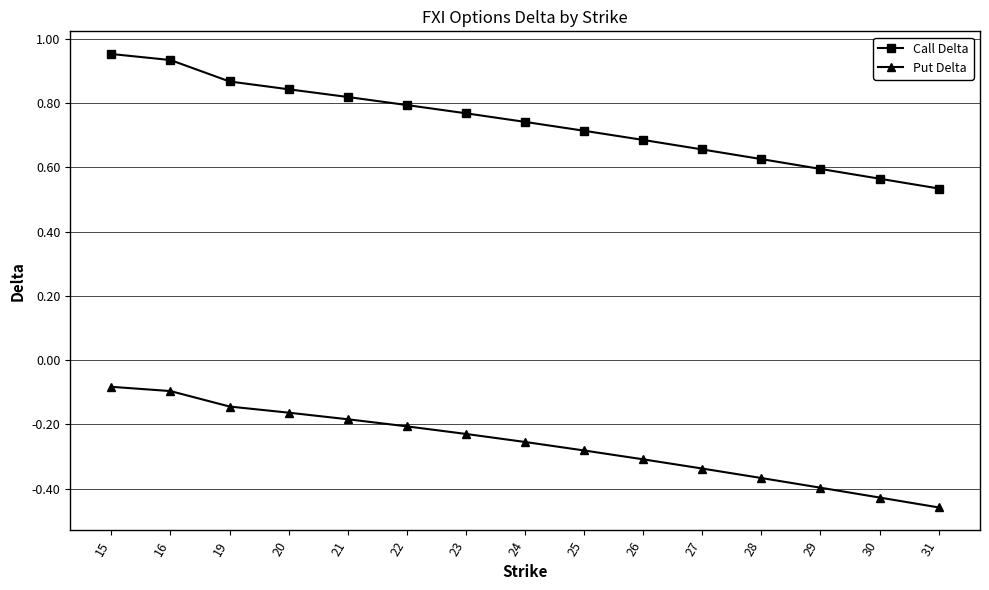

What is the difference between the maximum and minimum values in the Call Delta series?

0.4